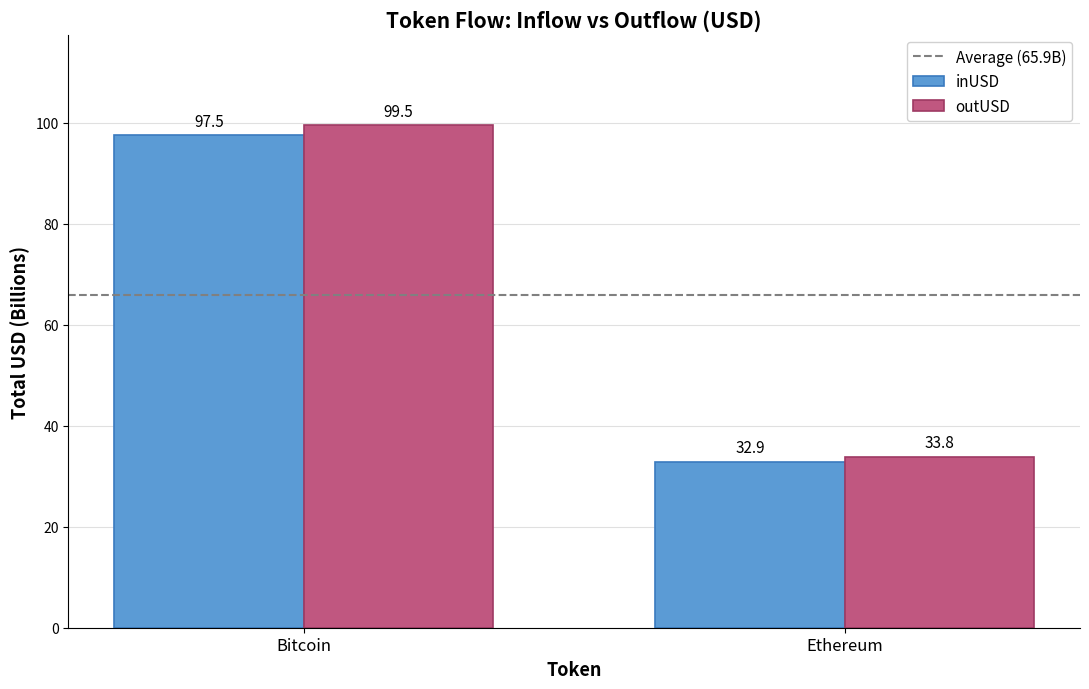

Which category has the lowest value across all series?

Ethereum